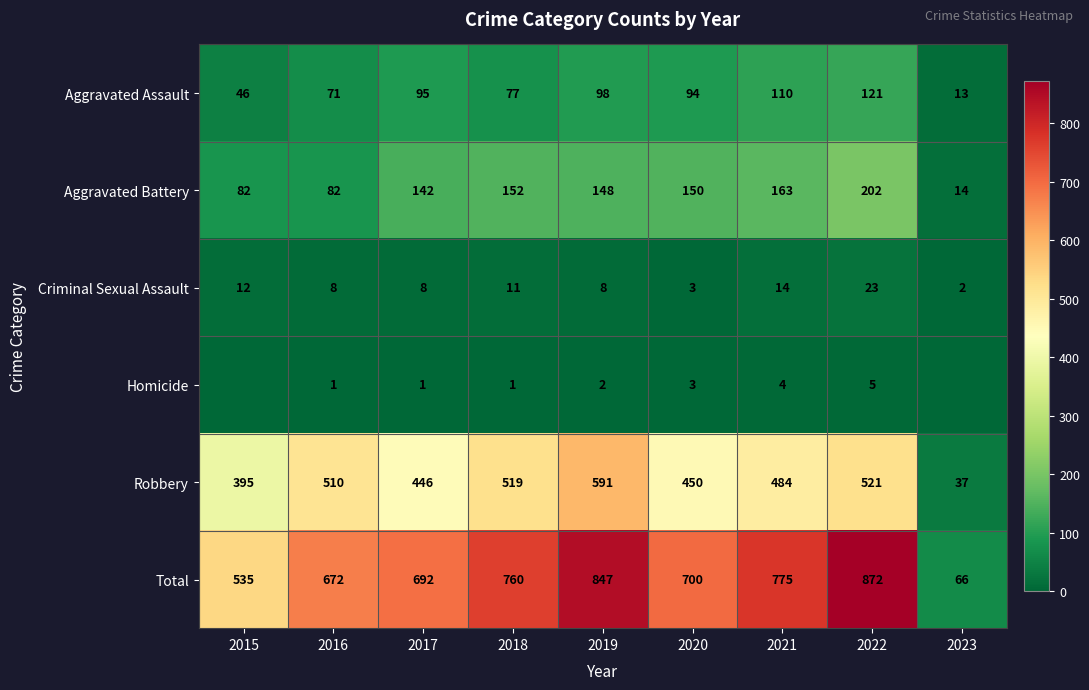

Is the value of Criminal Sexual Assault at 2015 greater than the value of Homicide at 2020?

Yes